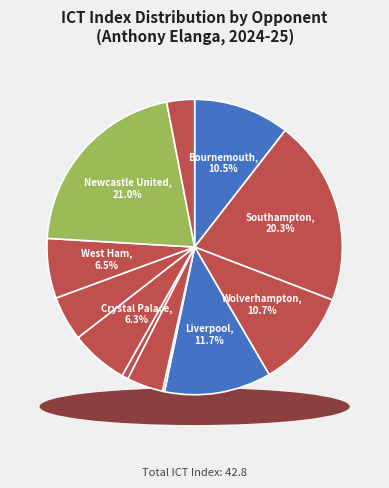

How many slices are in this pie chart?

12